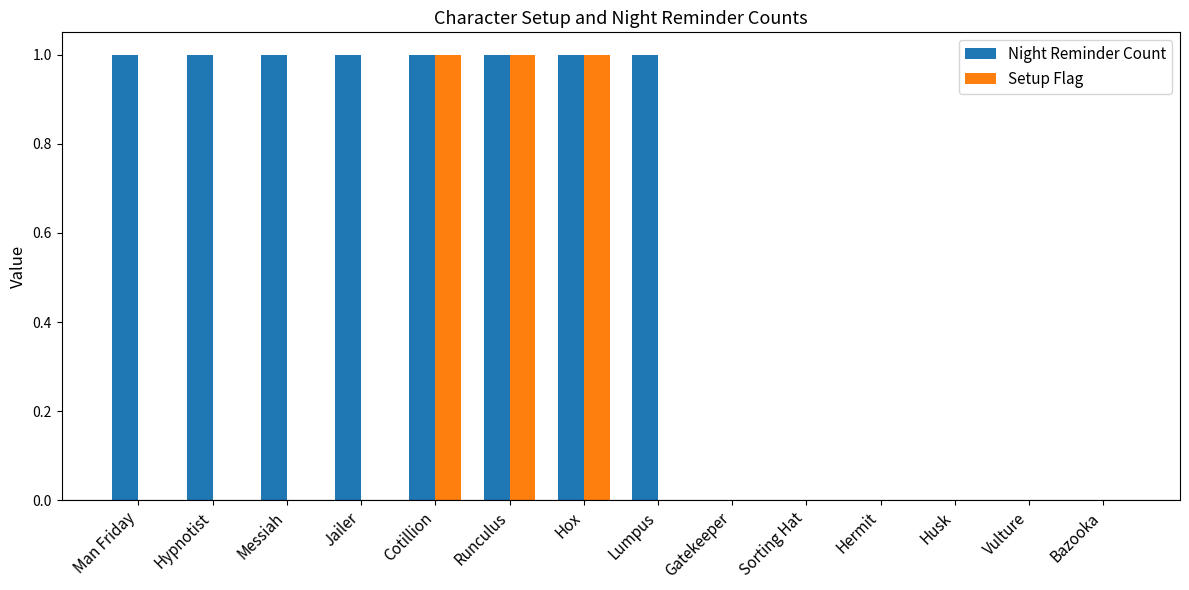

How many groups of bars are there?

14